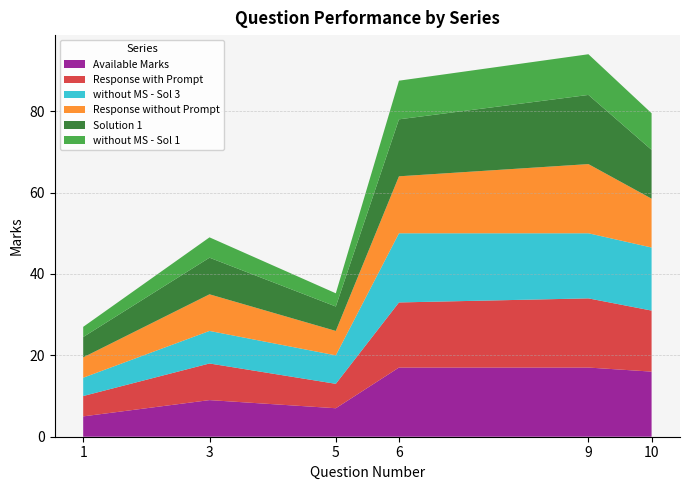

Reading left to right, what are all the values shown in this chart?

Available Marks: 5.0	9.0	7.0	17.0	17.0	16.0
Solution 1: 5.0	9.0	6.0	14.0	17.0	12.0
without MS - Sol 1: 2.5	5.0	3.2	9.5	10.0	9.0
without MS - Sol 3: 4.5	8.0	7.0	17.0	16.0	15.5
Response without Prompt: 5.0	9.0	6.0	14.0	17.0	12.0
Response with Prompt: 5.0	9.0	6.0	16.0	17.0	15.0